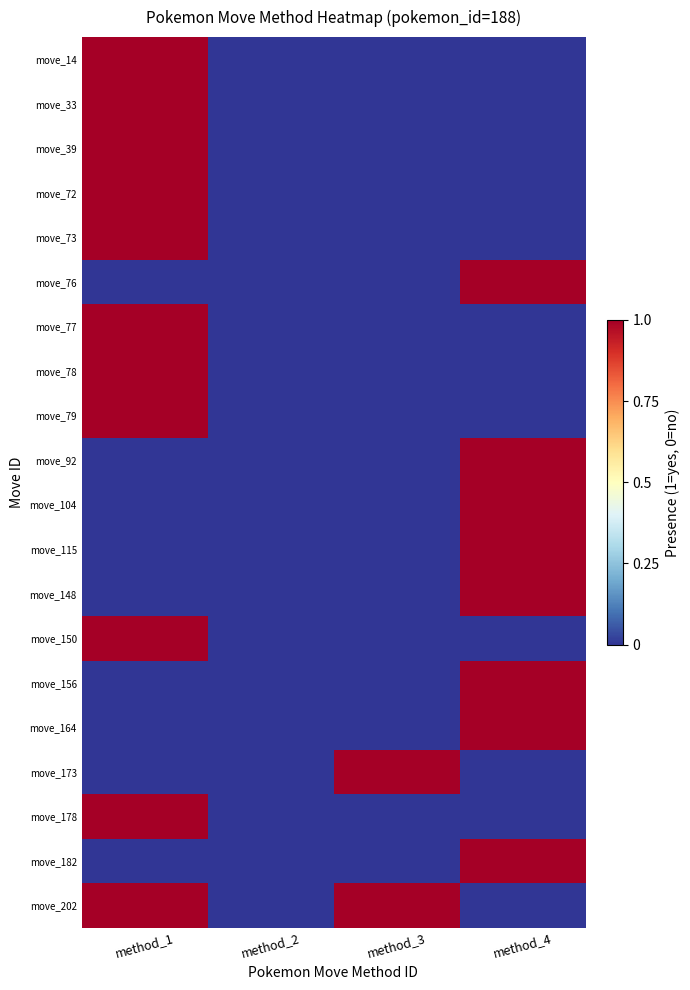

Reading right to left, extract all data points from this chart.

move_14: method_4=0	method_3=0	method_2=0	method_1=1
move_33: method_4=0	method_3=0	method_2=0	method_1=1
move_39: method_4=0	method_3=0	method_2=0	method_1=1
move_72: method_4=0	method_3=0	method_2=0	method_1=1
move_73: method_4=0	method_3=0	method_2=0	method_1=1
move_76: method_4=1	method_3=0	method_2=0	method_1=0
move_77: method_4=0	method_3=0	method_2=0	method_1=1
move_78: method_4=0	method_3=0	method_2=0	method_1=1
move_79: method_4=0	method_3=0	method_2=0	method_1=1
move_92: method_4=1	method_3=0	method_2=0	method_1=0
move_104: method_4=1	method_3=0	method_2=0	method_1=0
move_115: method_4=1	method_3=0	method_2=0	method_1=0
move_148: method_4=1	method_3=0	method_2=0	method_1=0
move_150: method_4=0	method_3=0	method_2=0	method_1=1
move_156: method_4=1	method_3=0	method_2=0	method_1=0
move_164: method_4=1	method_3=0	method_2=0	method_1=0
move_173: method_4=0	method_3=1	method_2=0	method_1=0
move_178: method_4=0	method_3=0	method_2=0	method_1=1
move_182: method_4=1	method_3=0	method_2=0	method_1=0
move_202: method_4=0	method_3=1	method_2=0	method_1=1